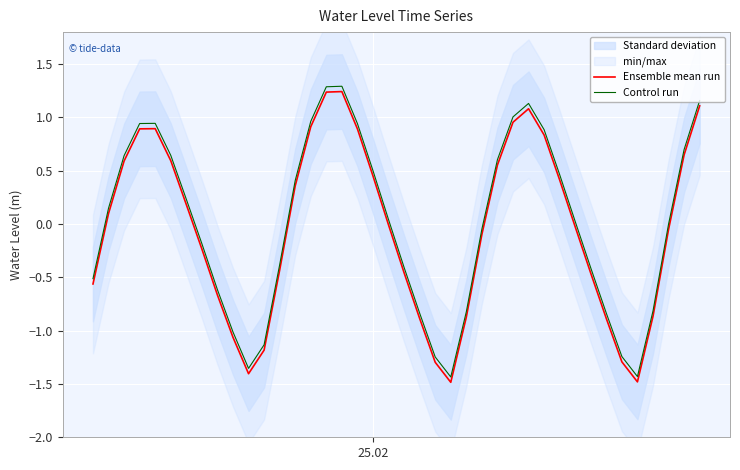

What is the highest value of the Control run series?

1.3